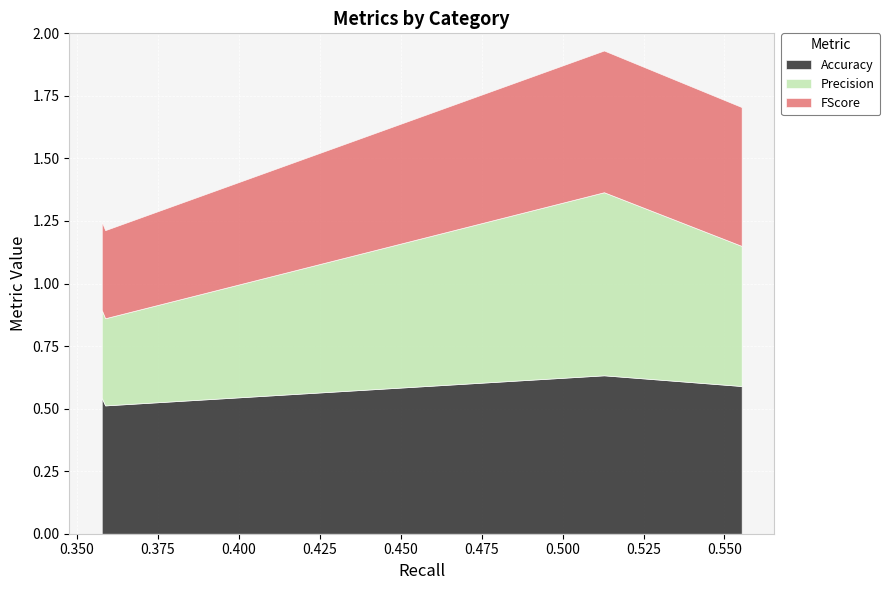

What are all the series names shown in the legend?

Accuracy, Precision, FScore